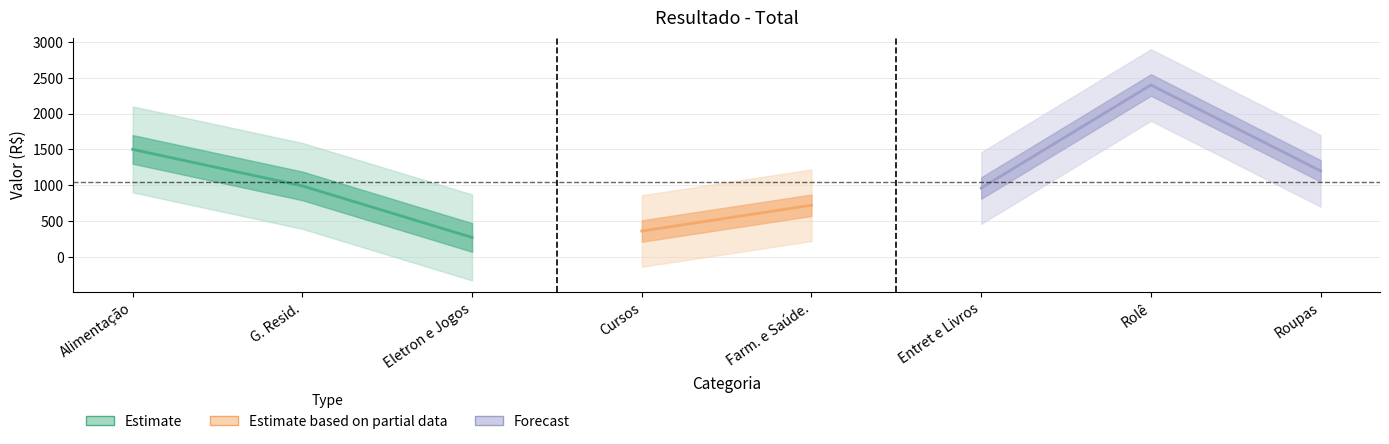

At which category does the chart reach its minimum across all series?

Eletron e Jogos